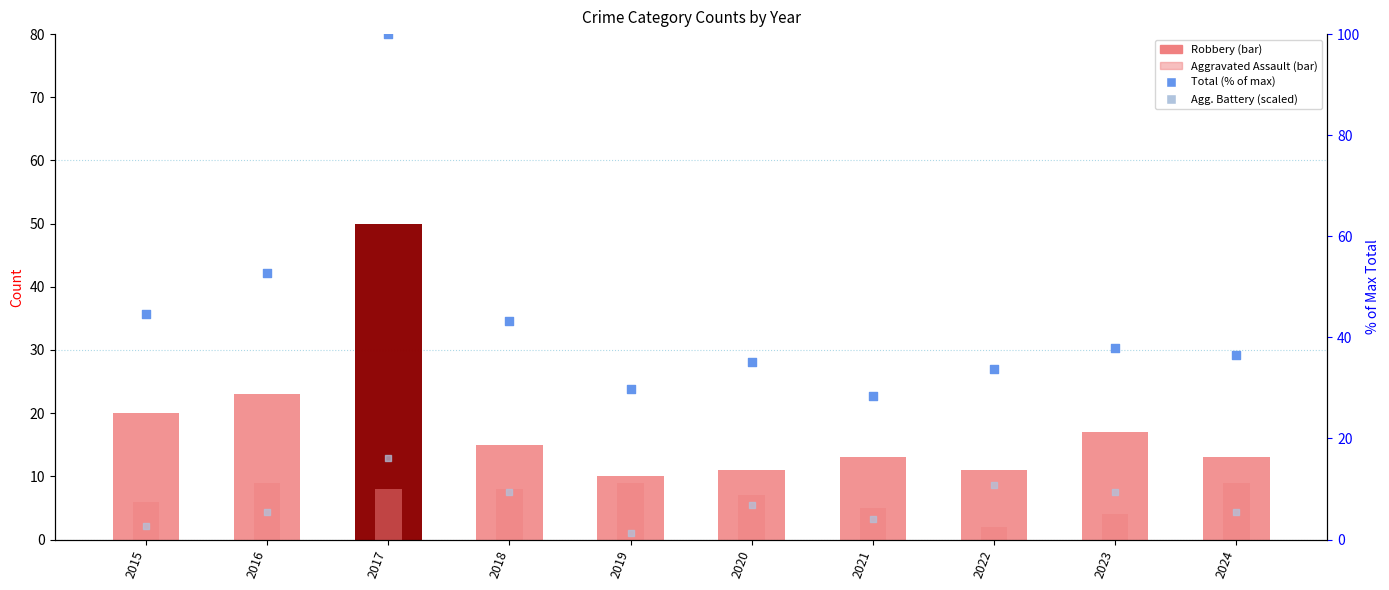

At which category is the sum across all series the highest?

2017